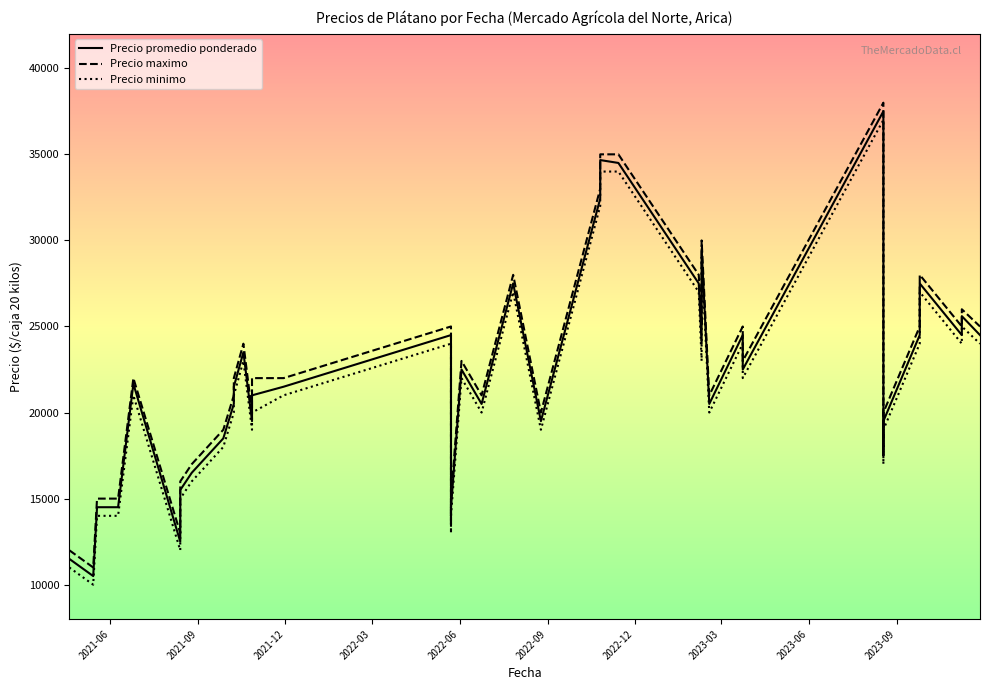

Which series has the largest total across all categories?

Precio maximo